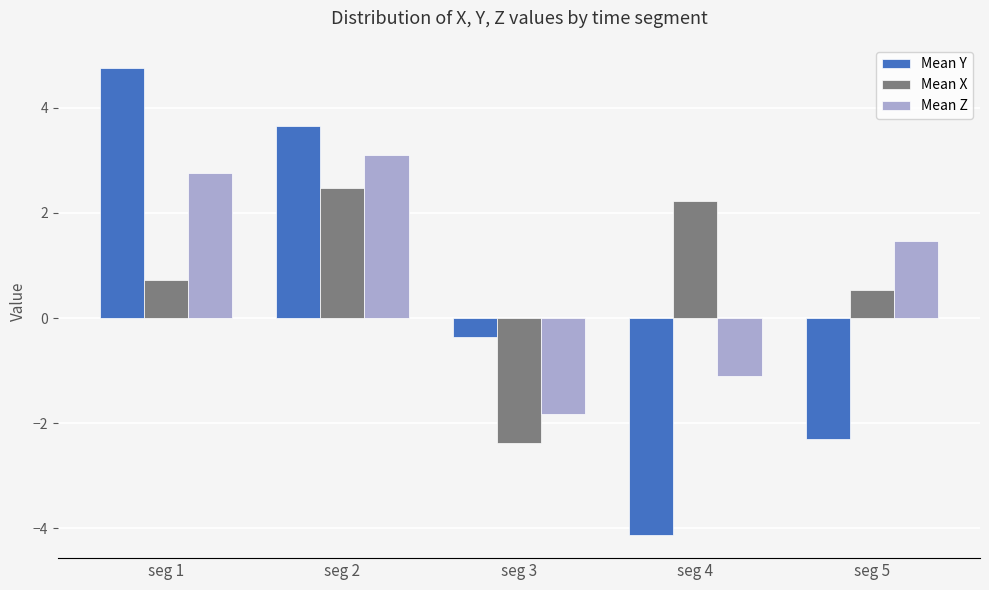

What is the value of the Mean Z bar at the 5th from the left?

1.5